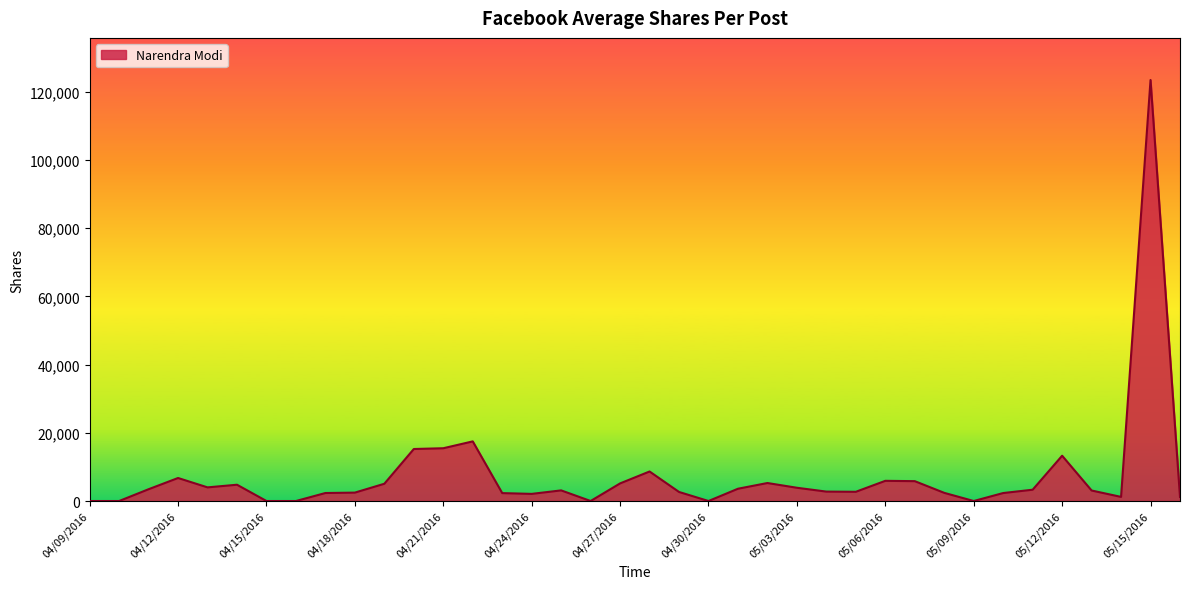

What is the greatest value displayed?

123431